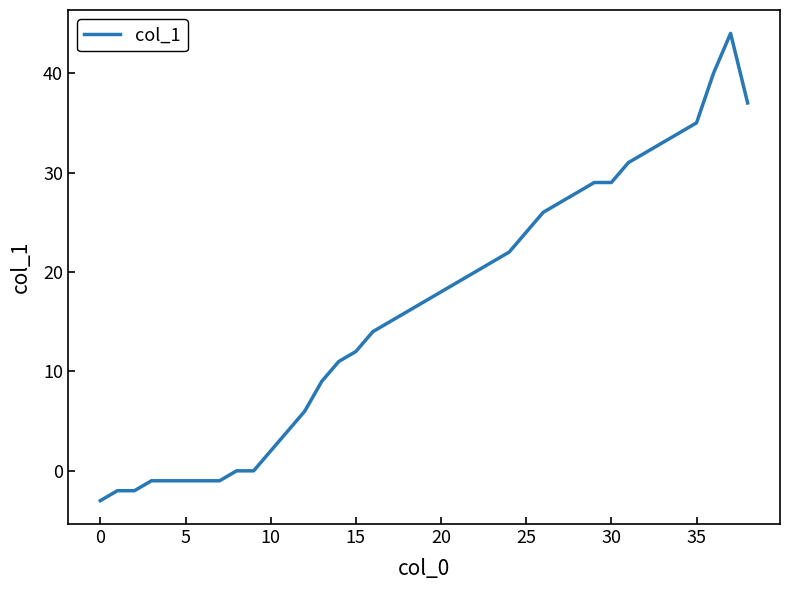

What is the minimum value shown in the chart?

-3